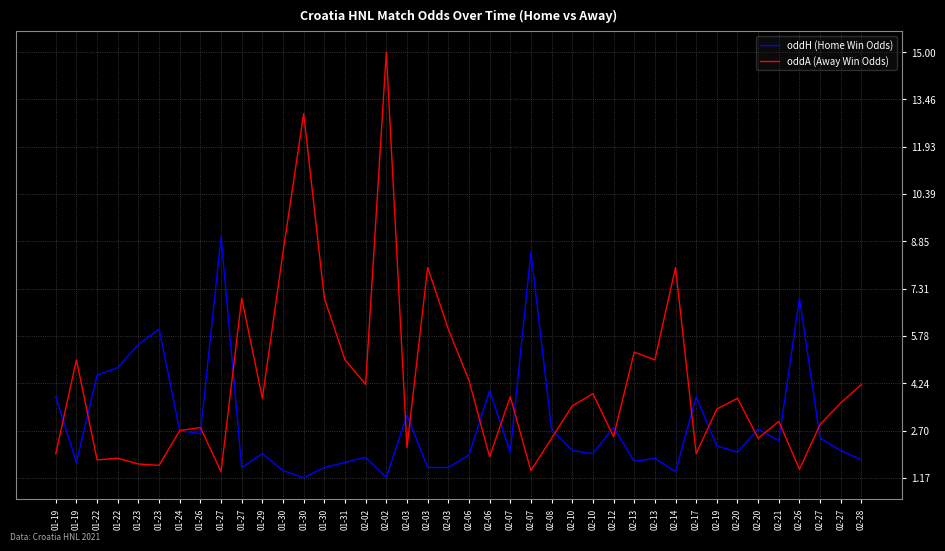

What is the greatest value displayed?

15.0